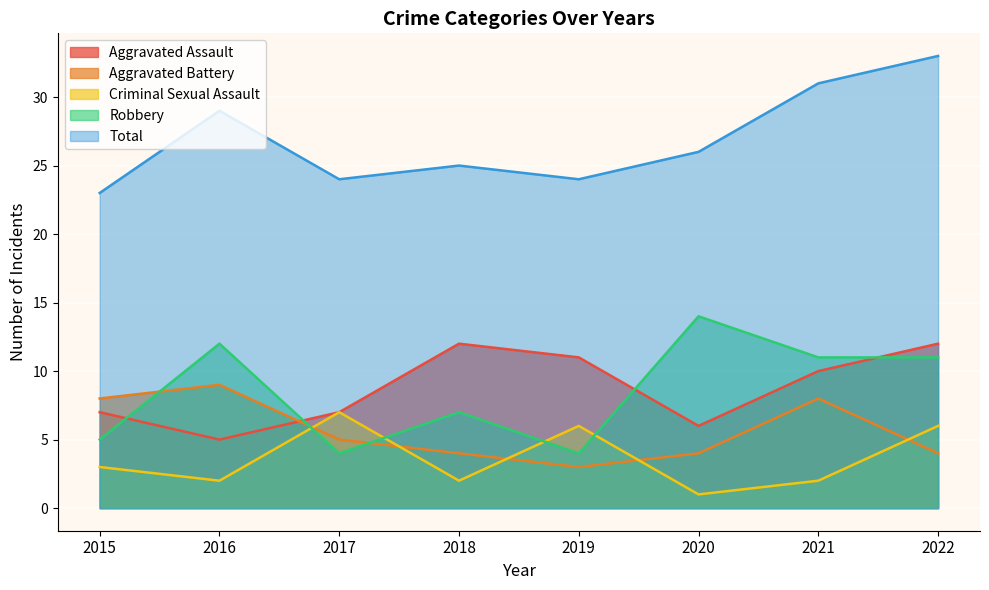

What is the difference between the maximum and minimum values in the Aggravated Battery series?

6